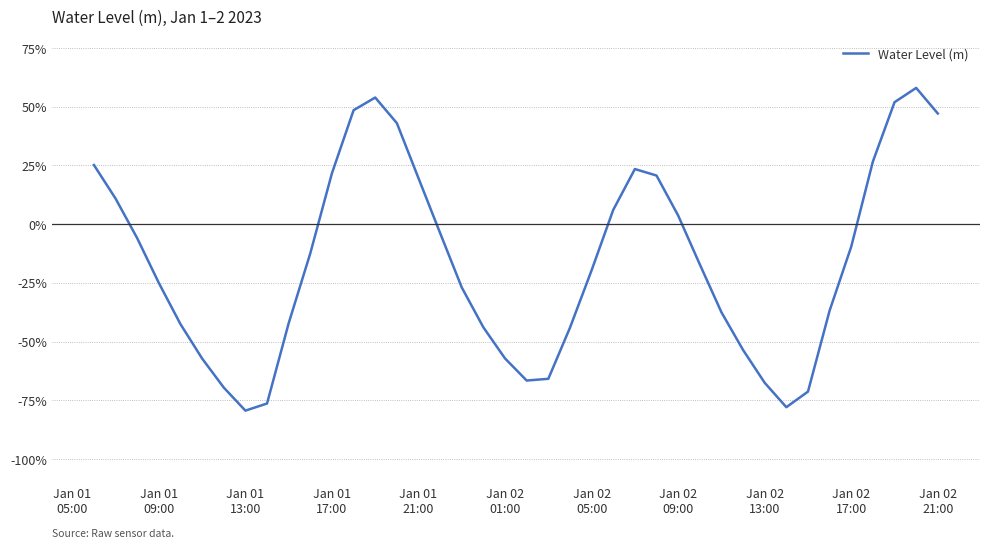

Is this an area chart (filled region under the line)?

No